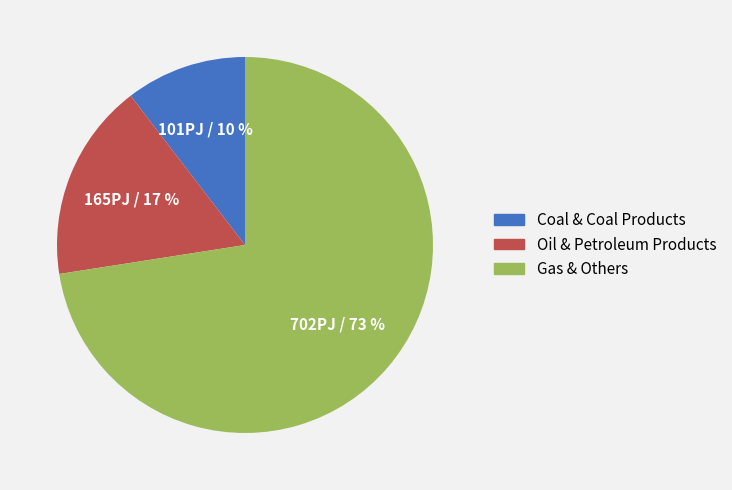

To the nearest percent, what percentage of the pie is Gas & Others?

73%